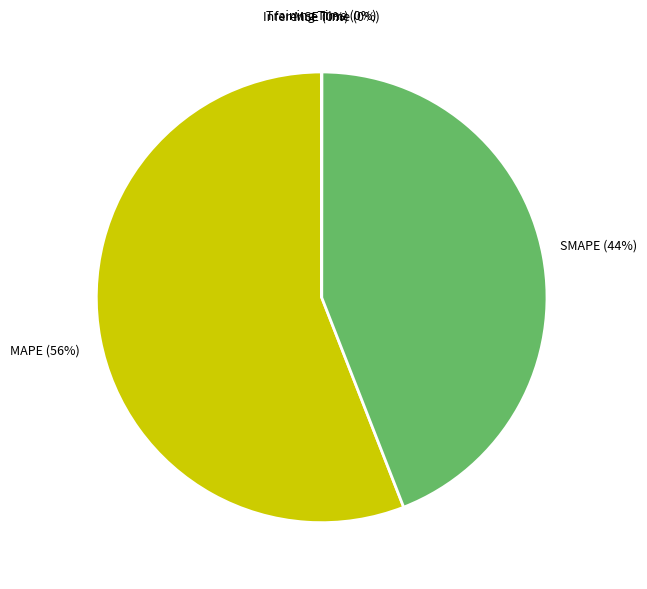

To the nearest percent, what is the average slice percentage?

20%